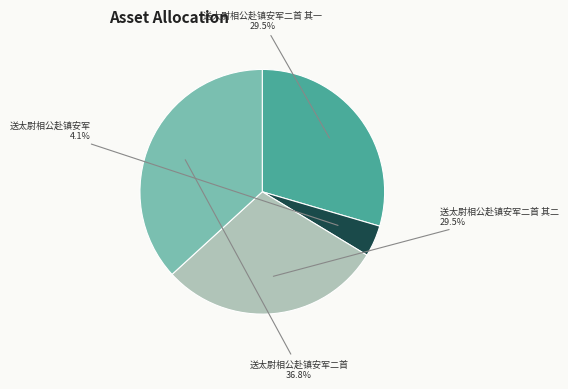

What is the largest slice in the pie chart?

送太尉相公赴镇安军二首